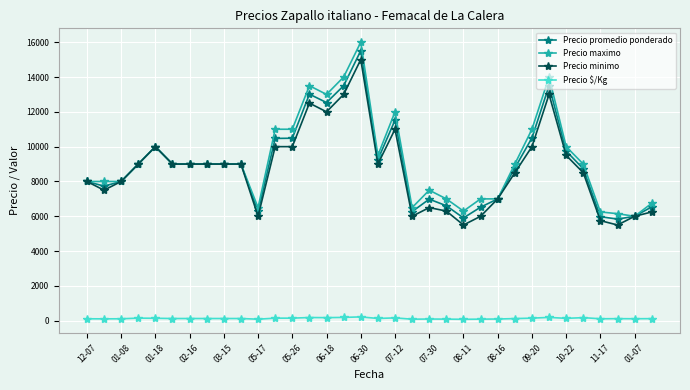

True or false: Precio $/Kg has more than 2 interior local peaks.

True